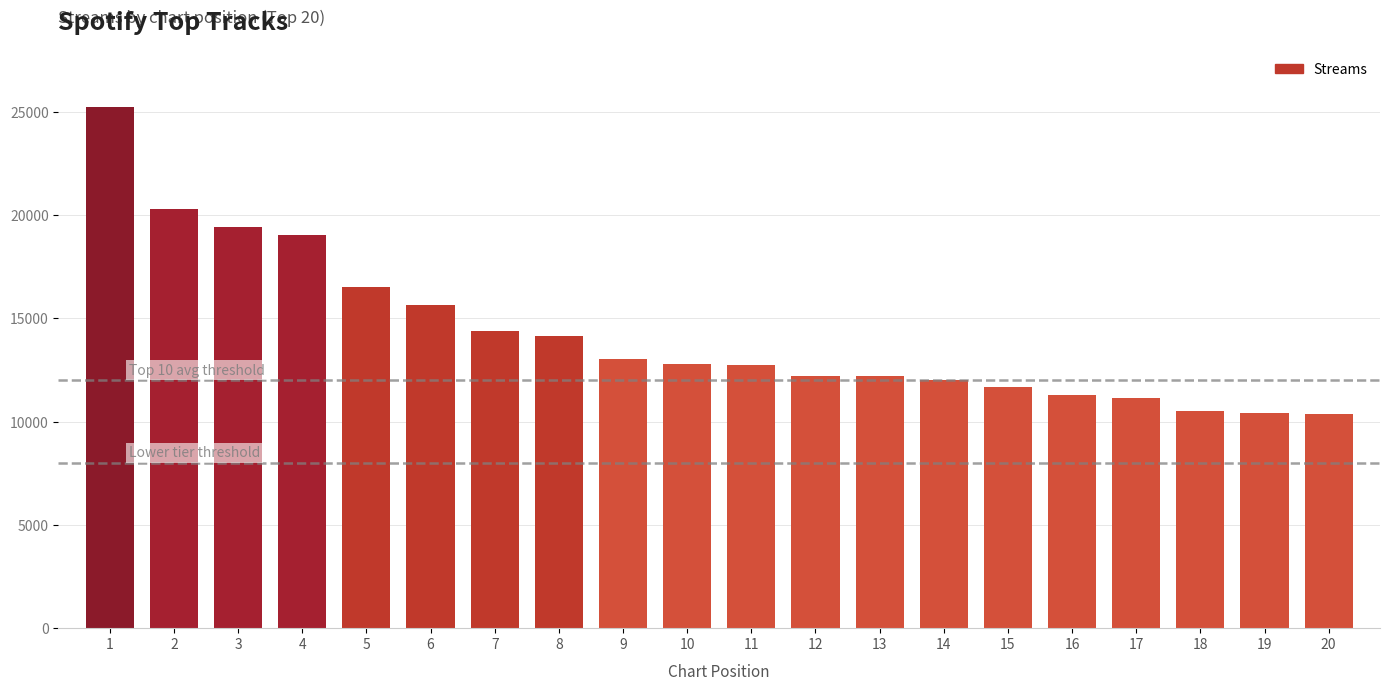

Between 12 and 2, which is larger?

2